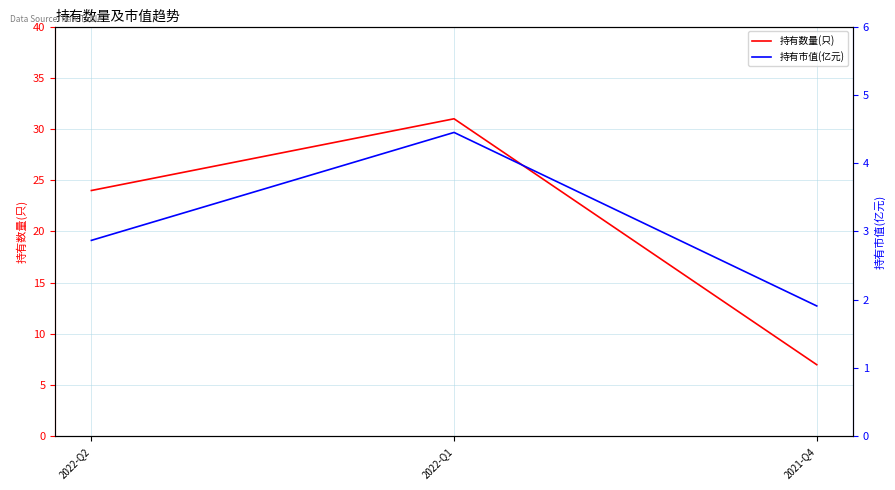

Which series has the largest total across all categories?

持有数量(只)